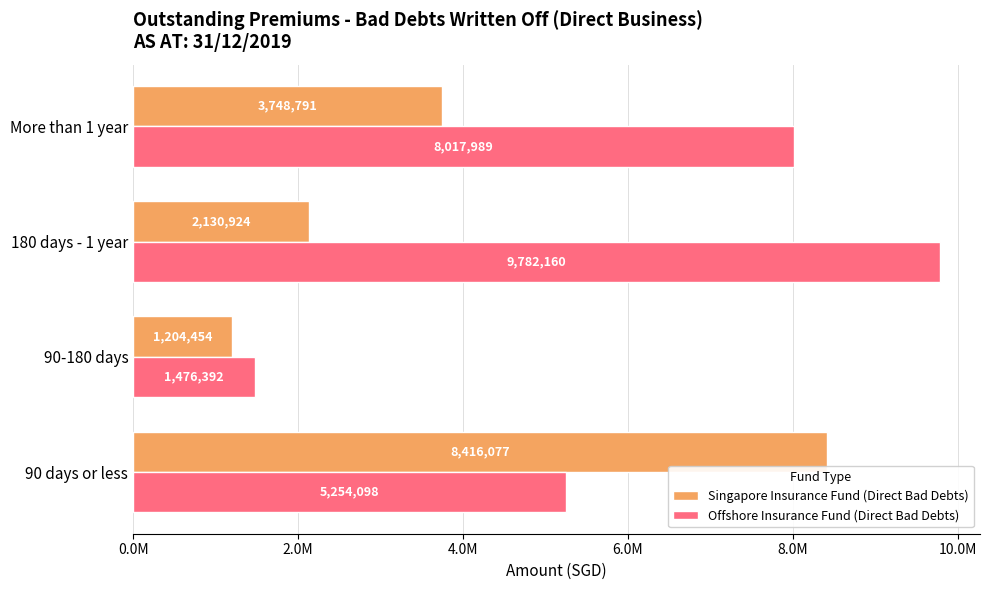

What are all the series names shown in the legend?

Singapore Insurance Fund (Direct Bad Debts), Offshore Insurance Fund (Direct Bad Debts)